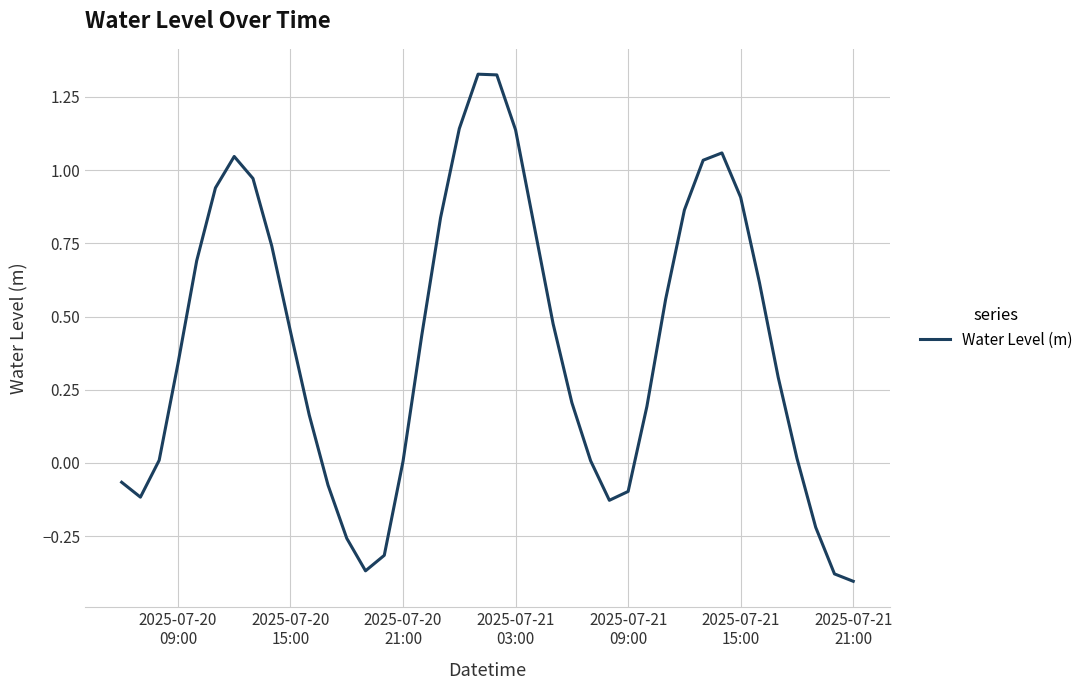

What is the difference between the maximum and minimum values?

1.7